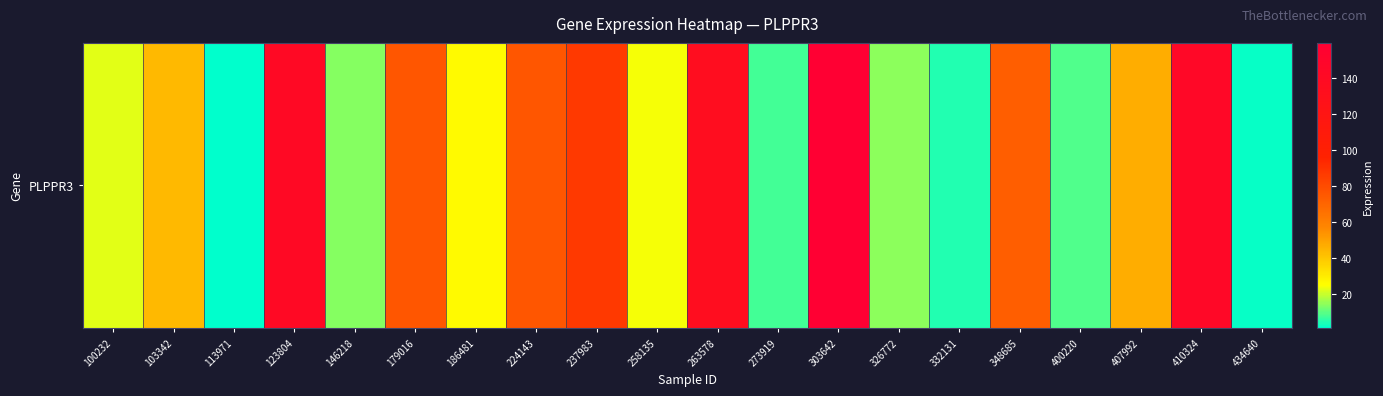

Reading left to right, list all the values displayed in this chart.

100232=22.1	103342=43.6	113971=0.8	123804=141.5	146218=13.6	179016=75.3	186481=26.2	224143=75.6	237983=86.5	258135=24.3	263578=134.5	273919=7.6	303642=159.7	326772=14.3	332131=4.5	348685=72.2	400220=8.4	407992=46.6	410324=144.5	434640=2.0